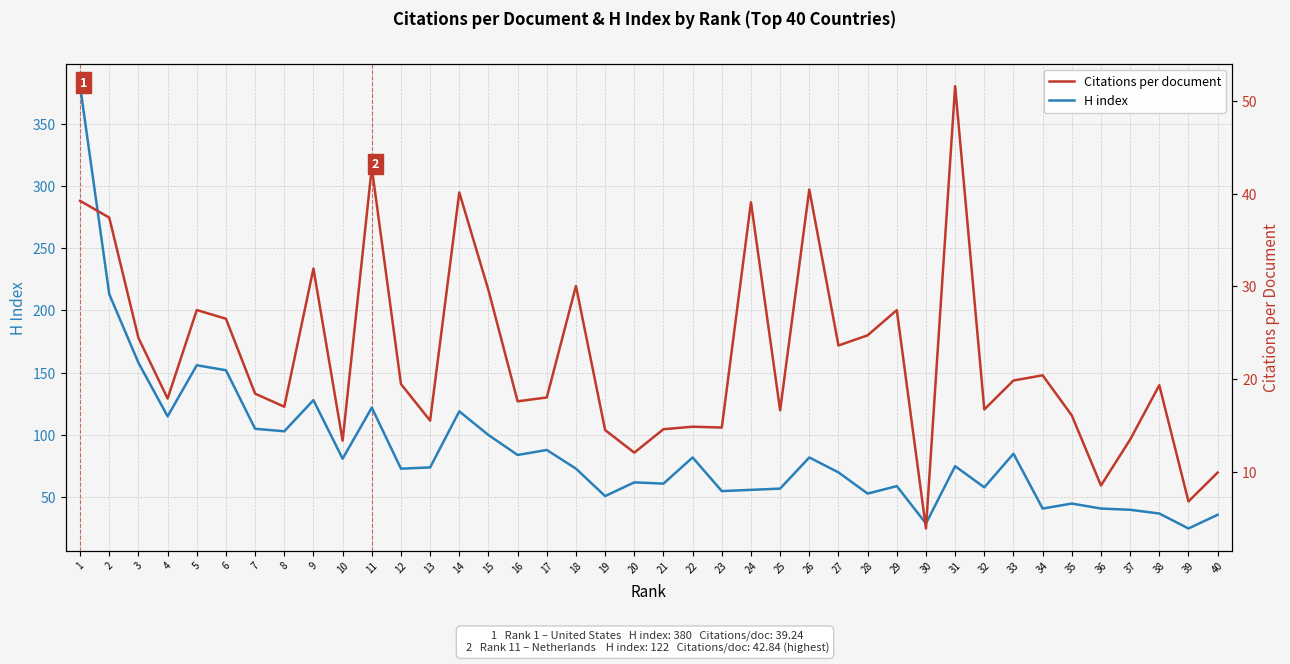

What is the minimum value for H index?

25.0